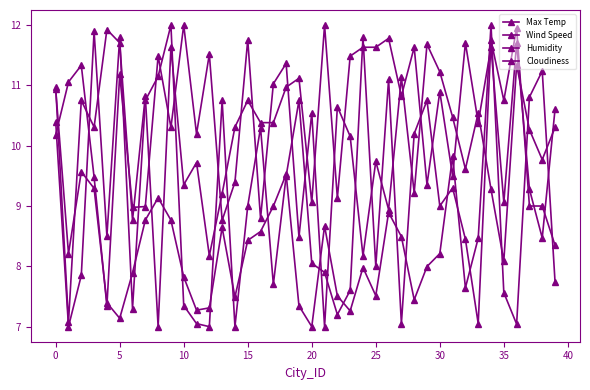

List the series in order of their peak value, lowest first.

Max Temp, Wind Speed, Humidity, Cloudiness